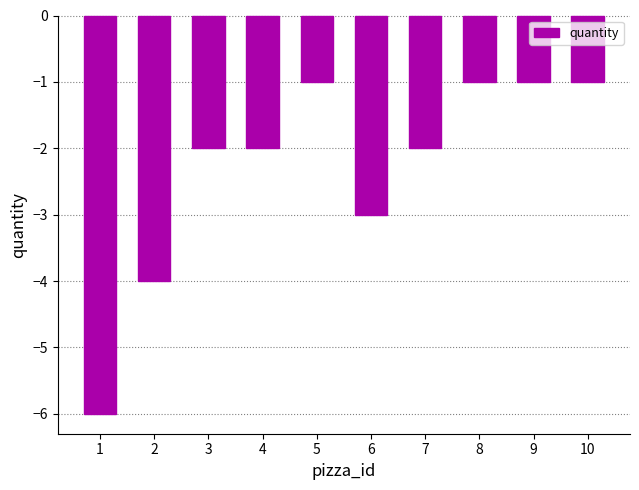

What is the average value?

-2